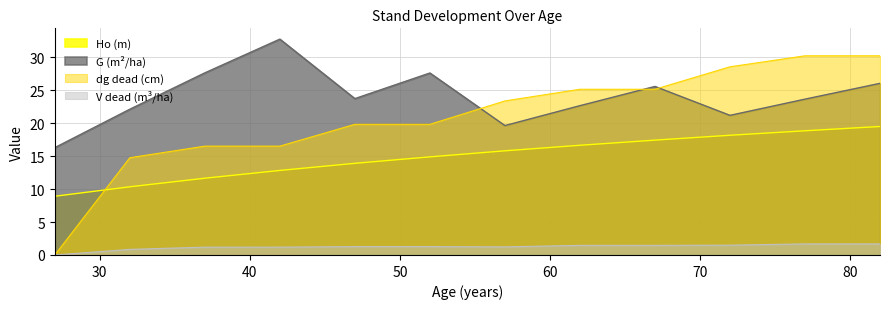

The value of G (m2/ha) at 27 is 3.6. True or false?

False